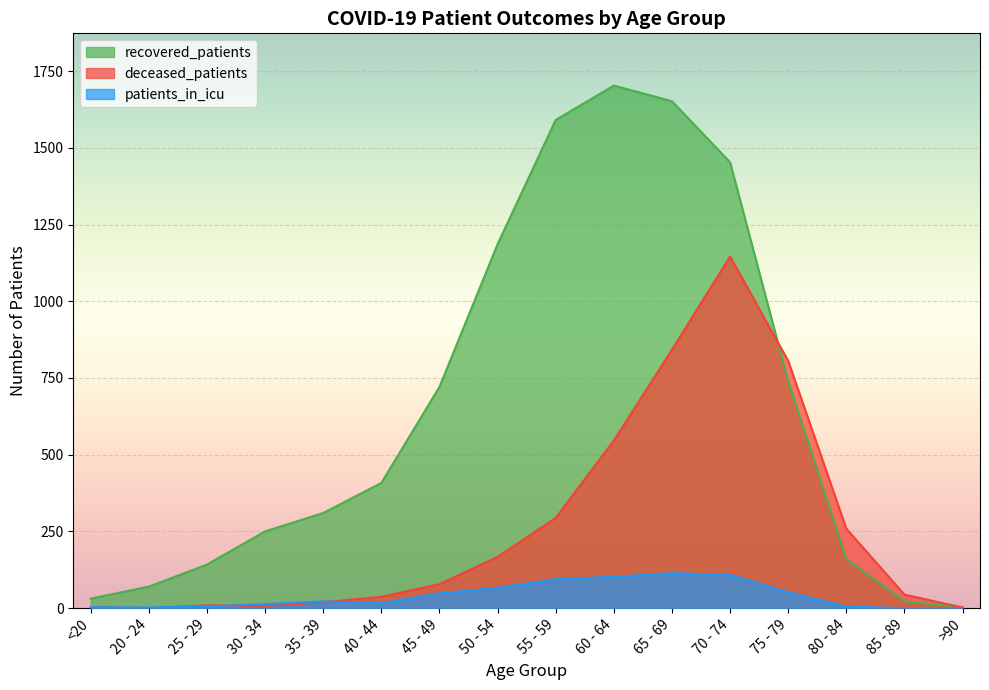

How many distinct data groups are displayed?

3